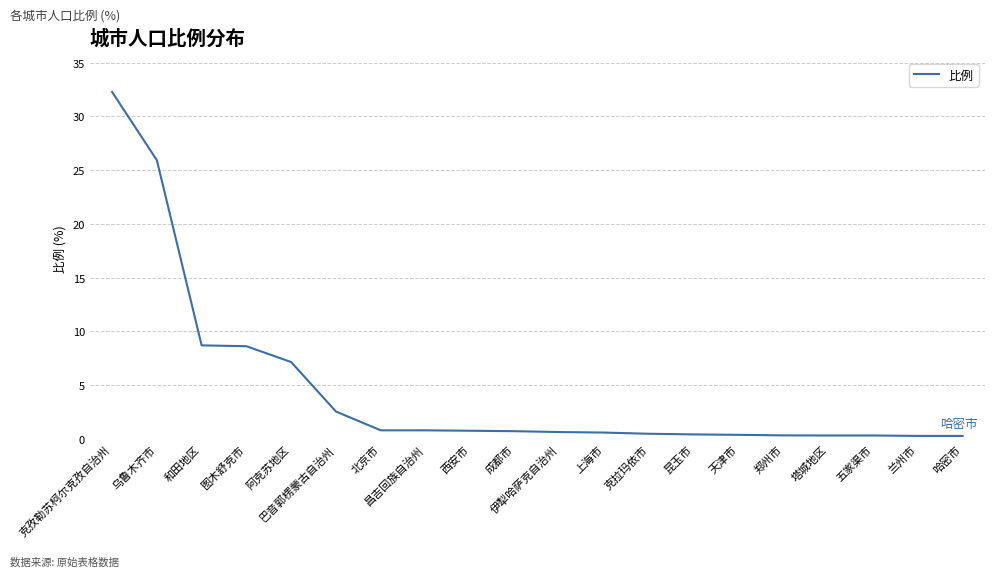

What is the ratio of the value at 克孜勒苏柯尔克孜自治州 to the value at 巴音郭楞蒙古自治州?

12.6